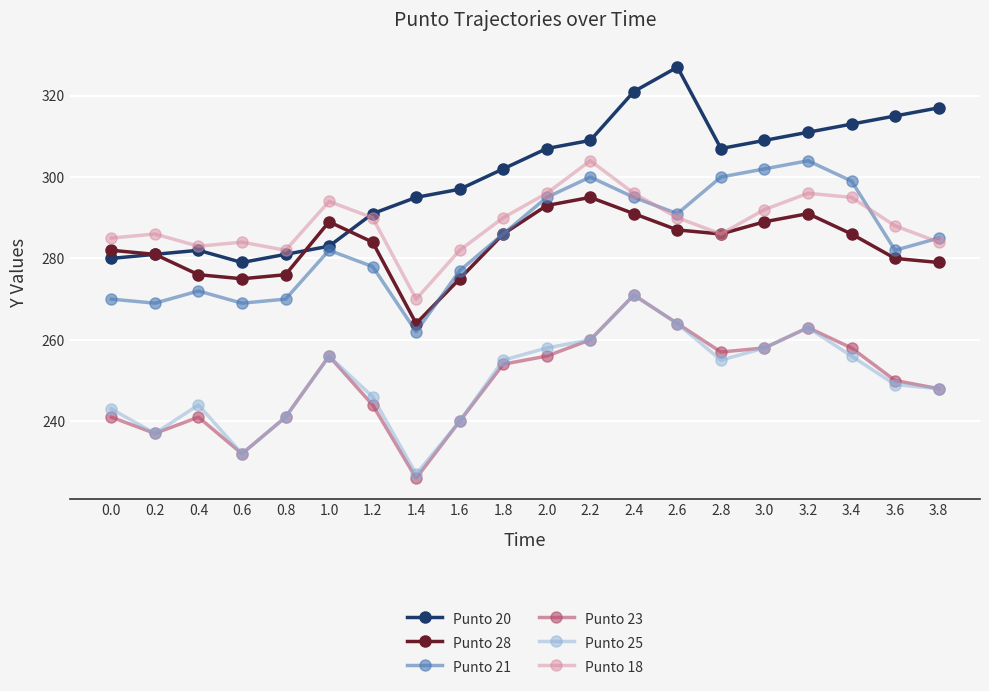

What is the difference between the highest and lowest values at 2.2?

49